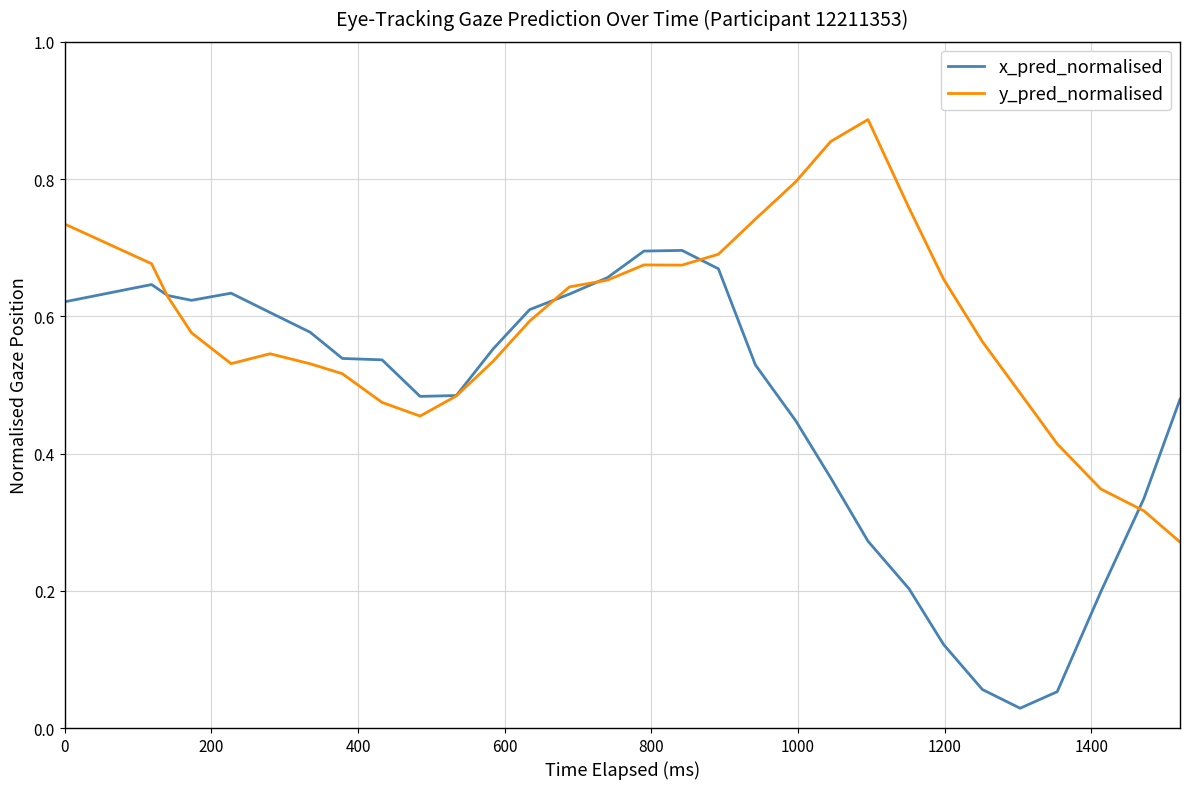

Rank the series by their maximum value, from lowest to highest.

x_pred_normalised, y_pred_normalised